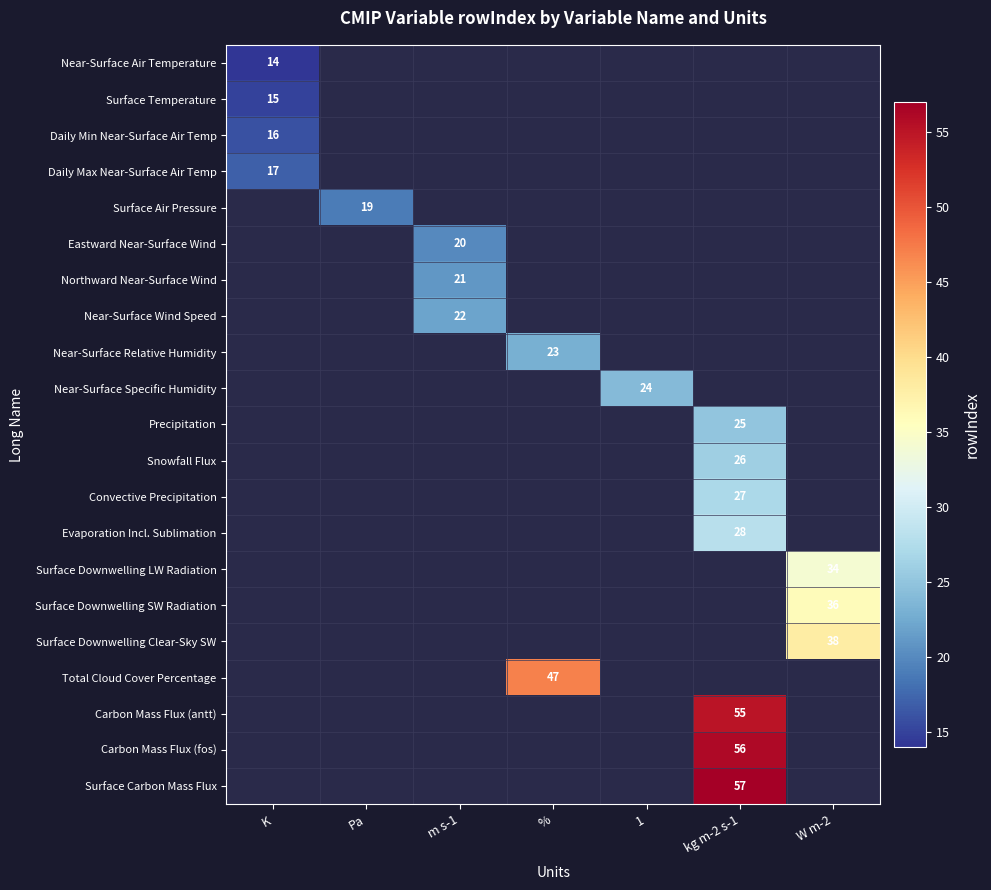

The Daily Max Near-Surface Air Temp series shows 17 at K. True or false?

True